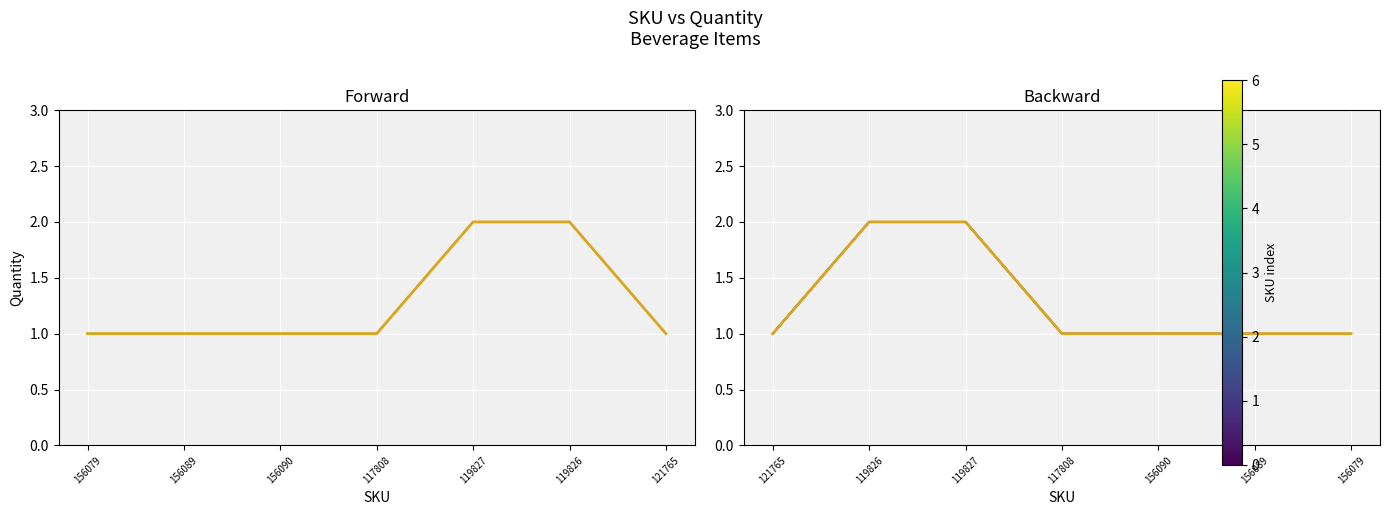

What position from the right is 119827?

5